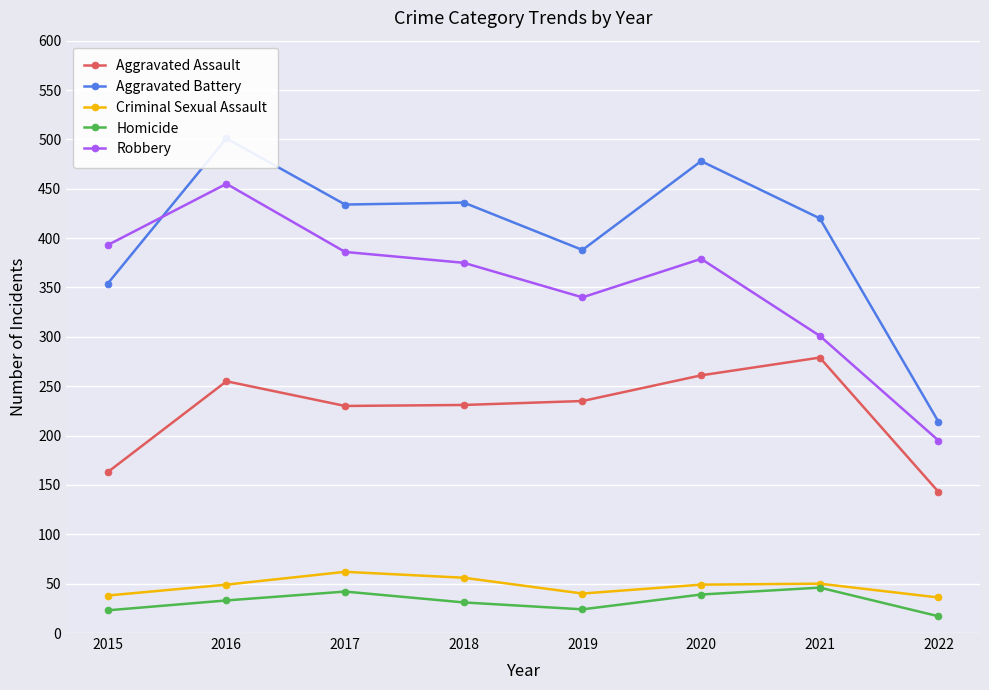

True or false: Robbery has more than 2 points higher than both neighbors.

False